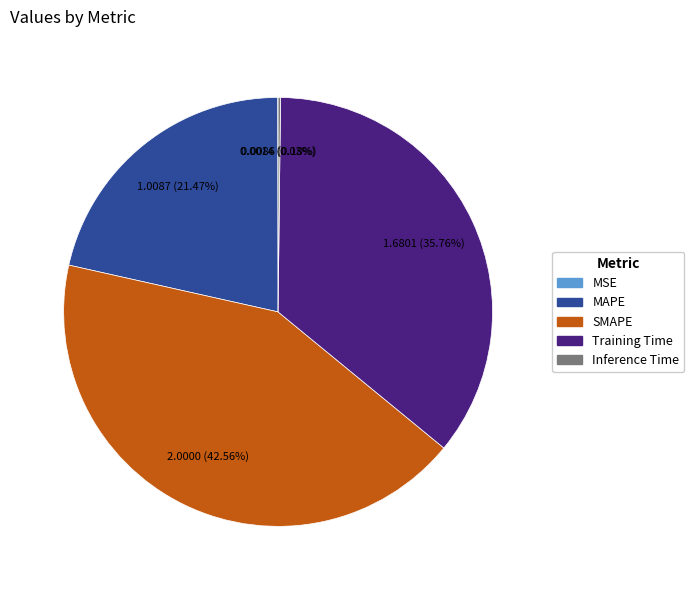

Which category has the biggest portion of the pie?

SMAPE